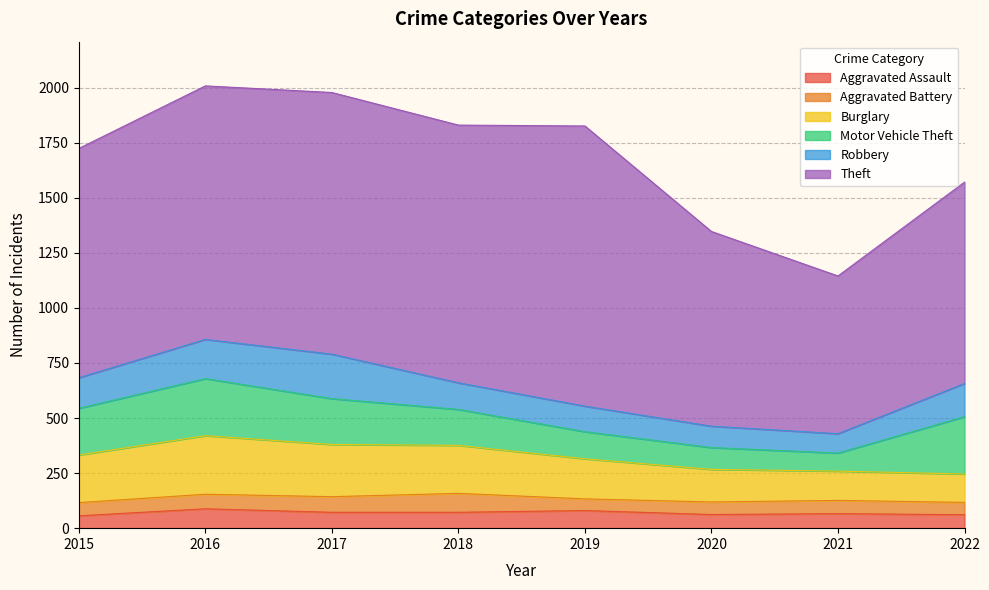

True or false: Aggravated Battery has more than 0 interior local peaks.

True